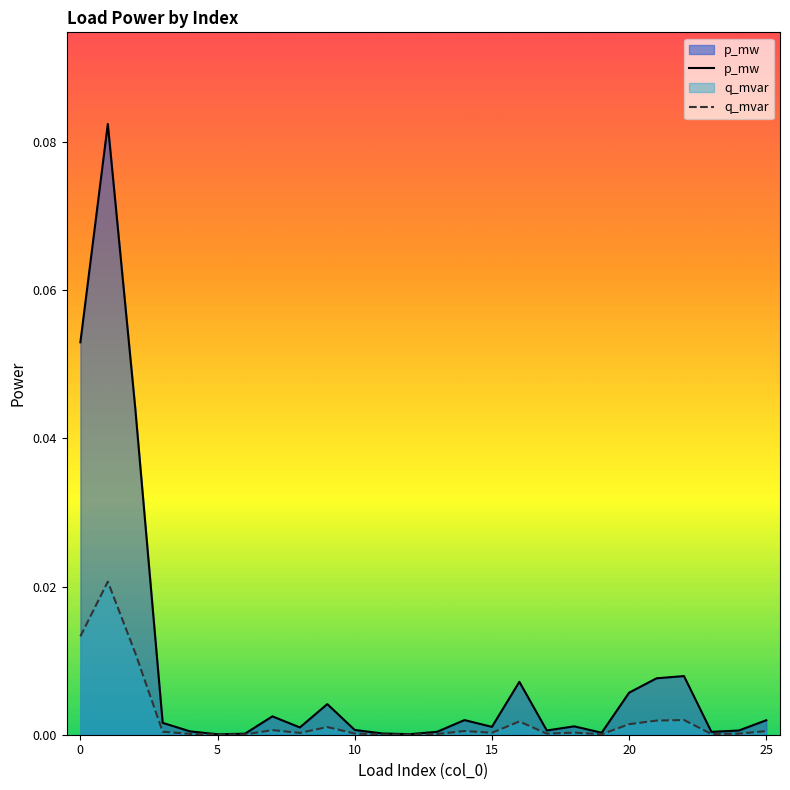

Between 8 and 14, which series saw the biggest shift?

p_mw